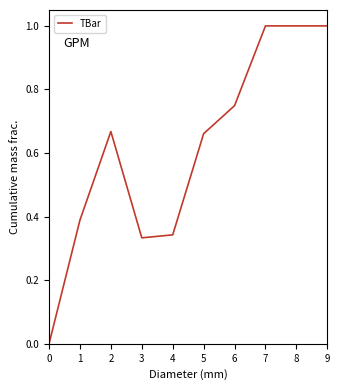

What is the change in value from 0 to 8?

+1.0